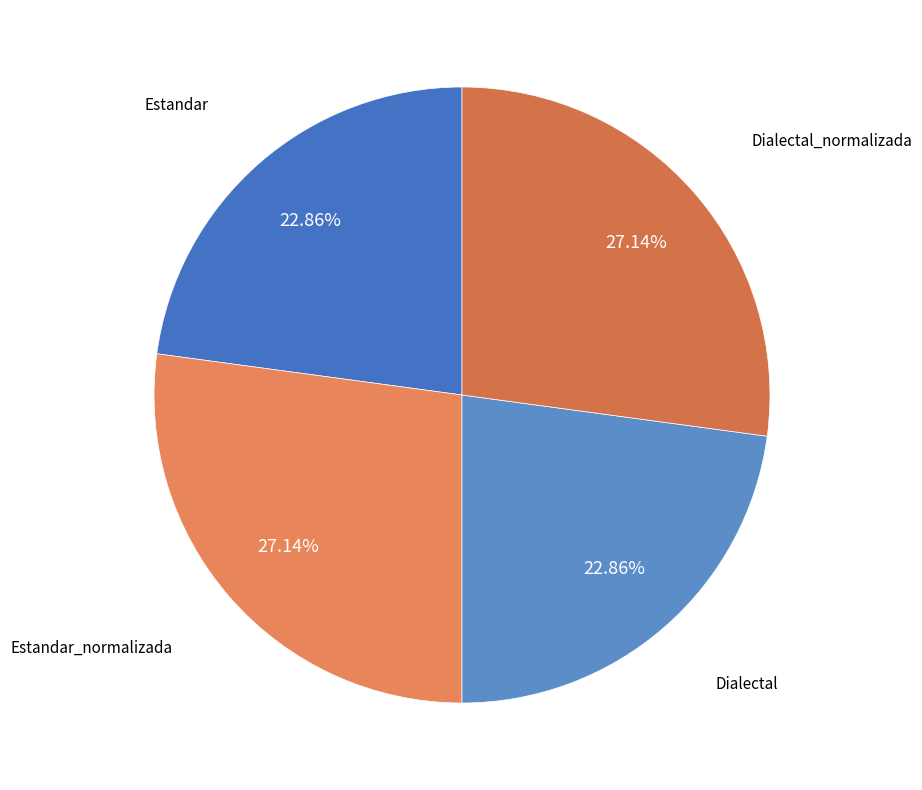

How many segments does this pie chart have?

4